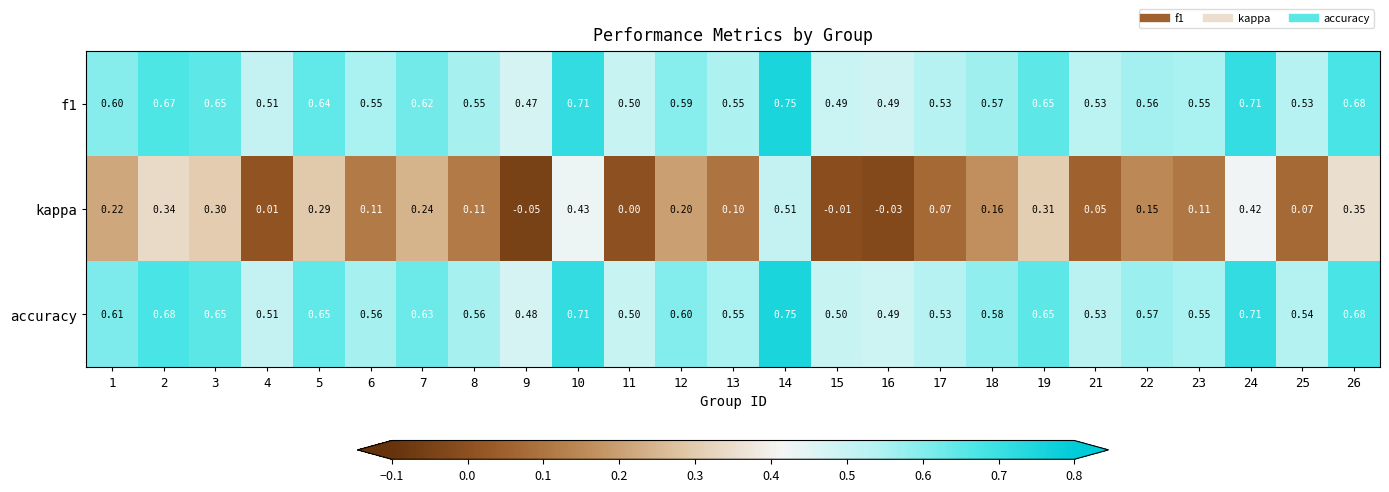

What is the total value across all series at 5?

1.6